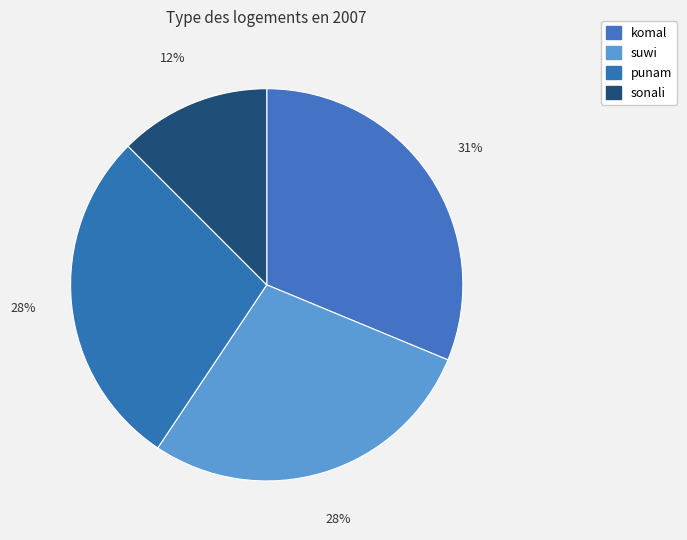

To the nearest percent, what portion does suwi represent?

28%